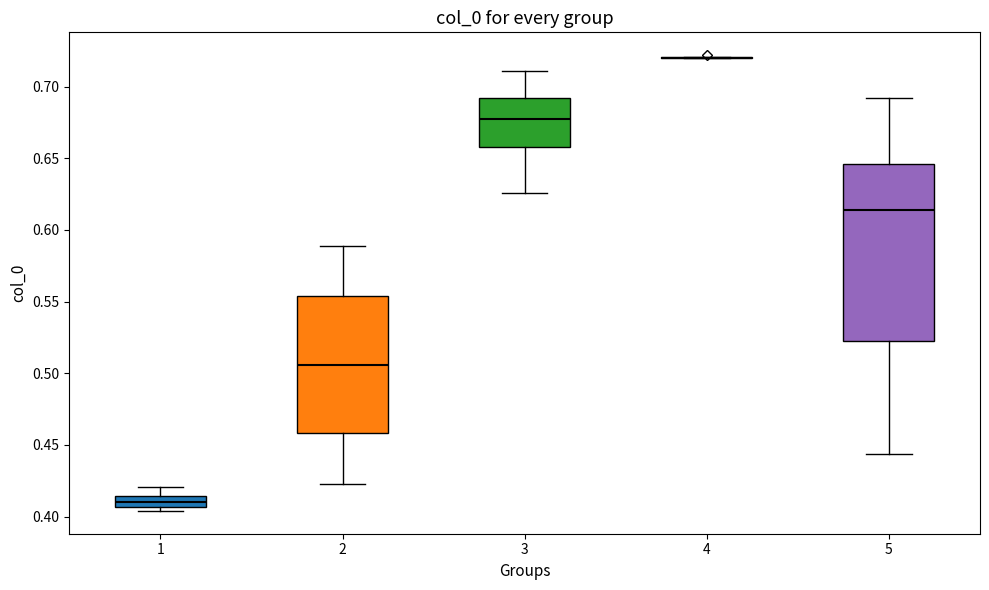

Which box is the tallest, from its lower edge to its upper edge?

5